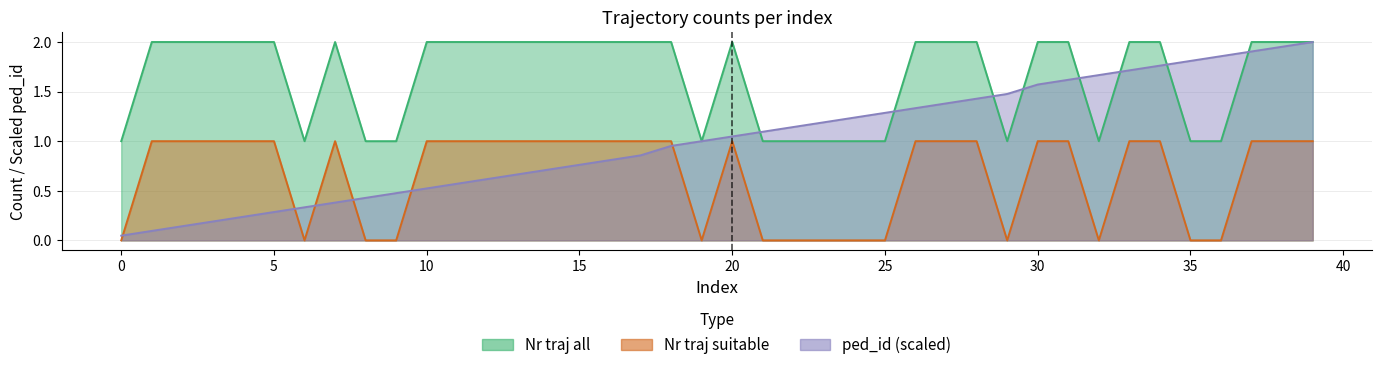

What is the maximum value shown in the chart?

2.0